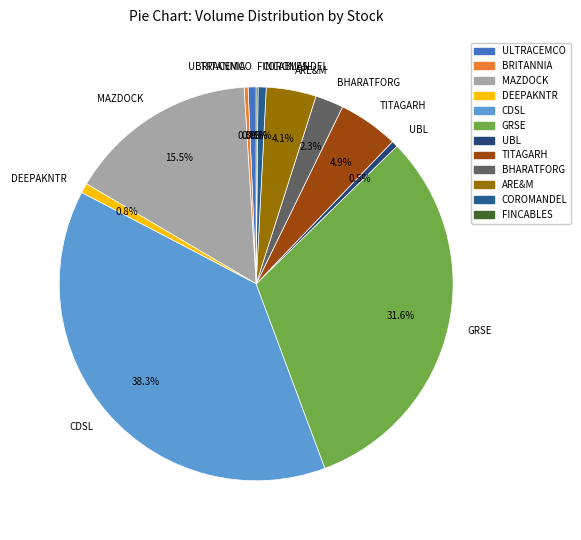

What percentage do ARE&M and COROMANDEL together represent?

4.8%